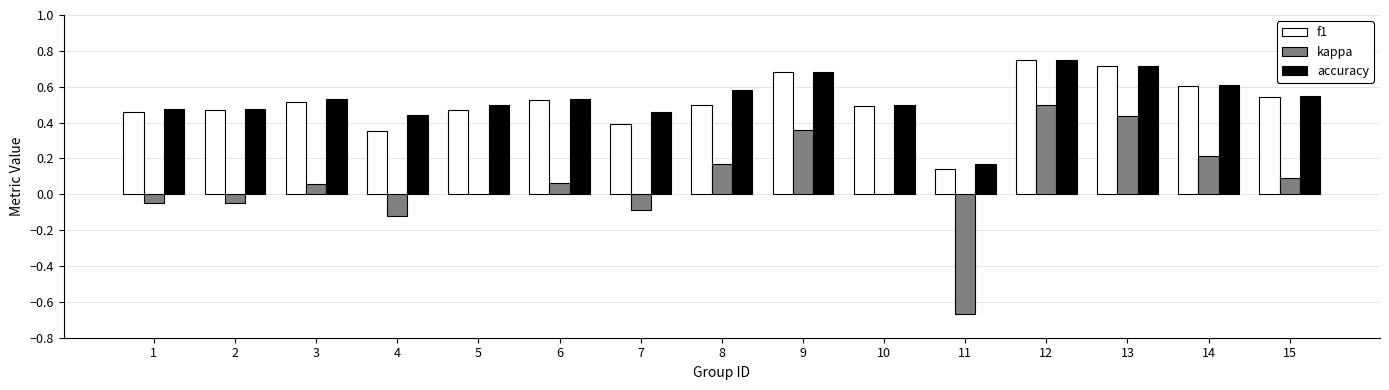

Which category has the highest value in the accuracy series?

12